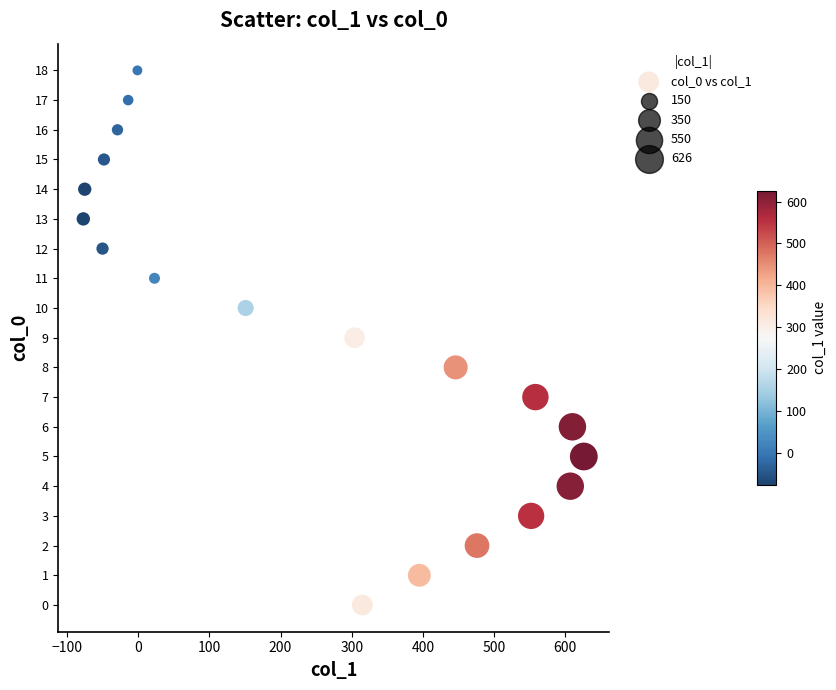

What is the range of X values (max minus min)?

703